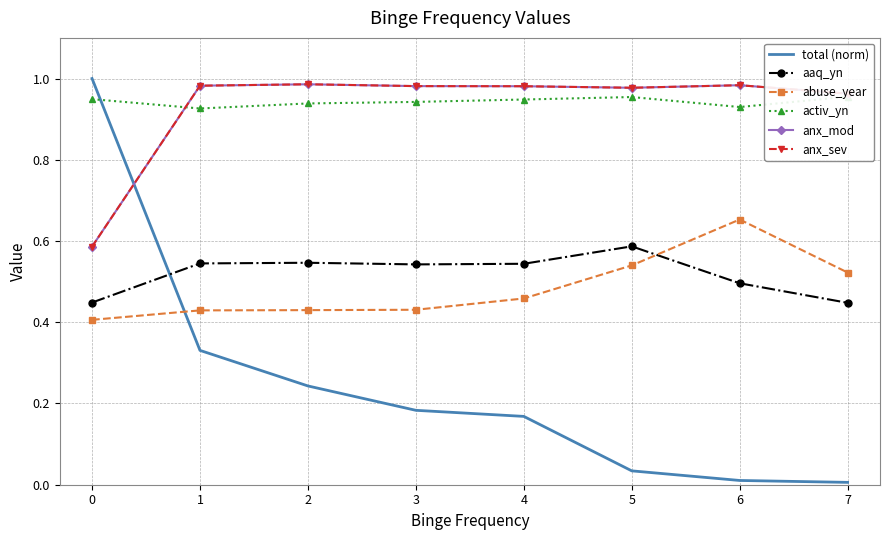

At how many categories does at least one series exceed 0?

8